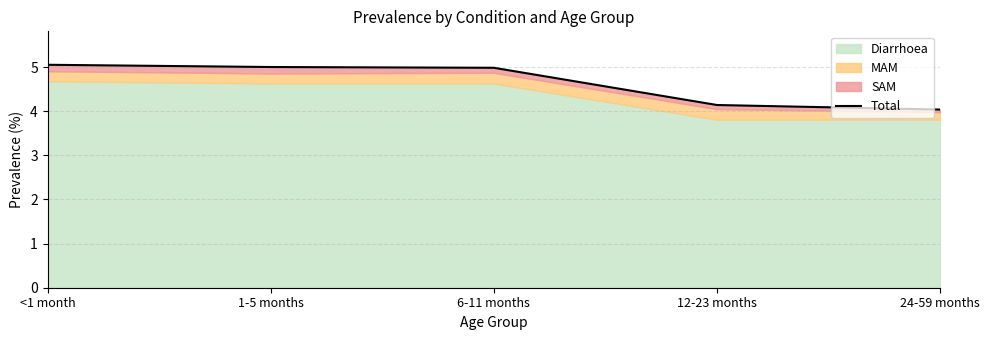

Reading right to left, transcribe all the data shown in this chart.

24-59 months=4.0	12-23 months=4.1	6-11 months=5.0	1-5 months=5.0	<1 month=5.1